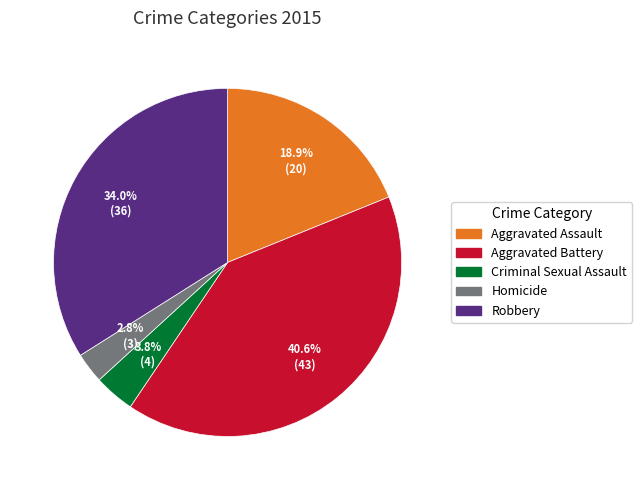

Count the number of slices in the pie.

5